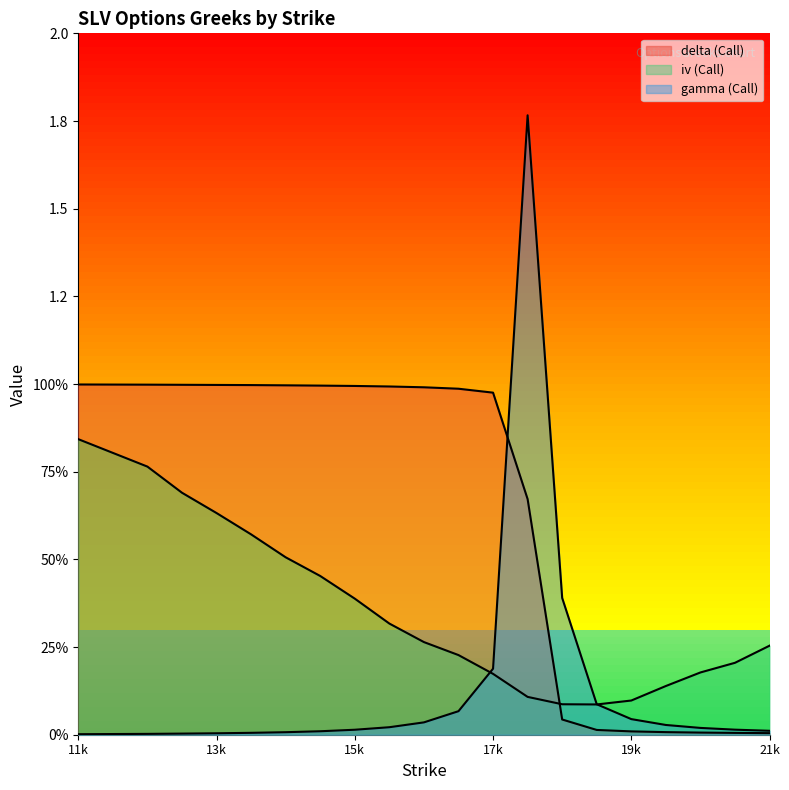

Which series has the widest spread of values?

gamma (Call)